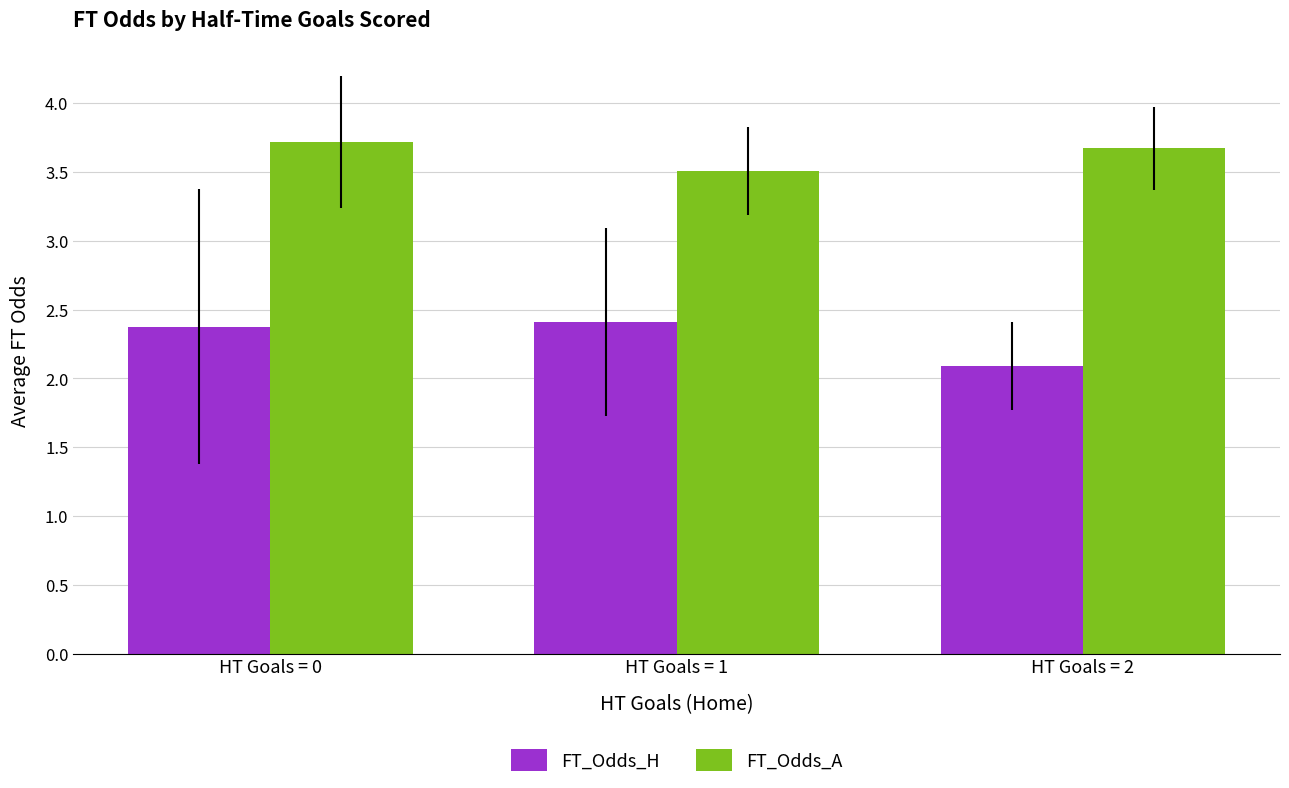

Reading right to left, transcribe all the data shown in this chart.

FT_Odds_H: 2.1	2.4	2.4
FT_Odds_A: 3.7	3.5	3.7